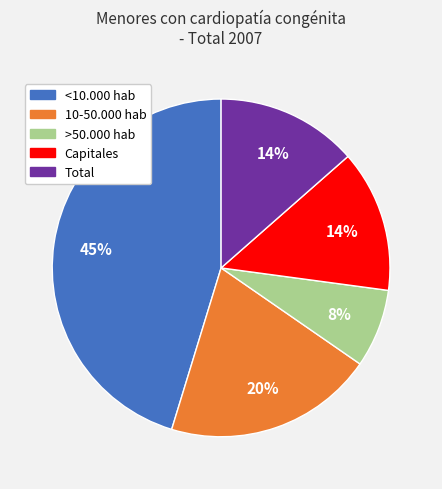

Is the sum of <10.000 hab and >50.000 hab greater than half?

Yes